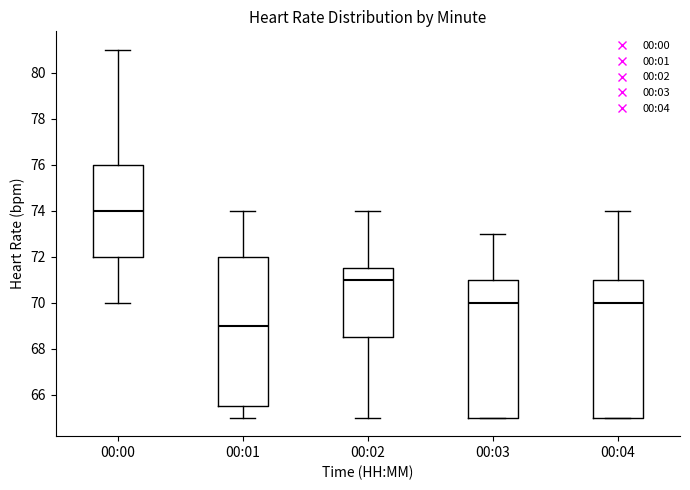

Where is the lower edge of the box for 00:03 on the y-axis? The values are not printed on the chart, so give them approximately, as read against the axis.

65.0